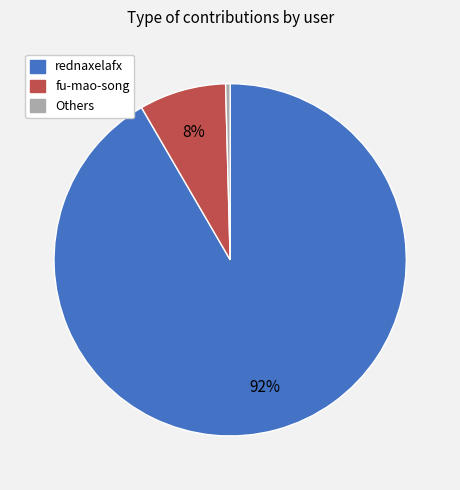

Is there any slice that represents more than half of the pie?

Yes